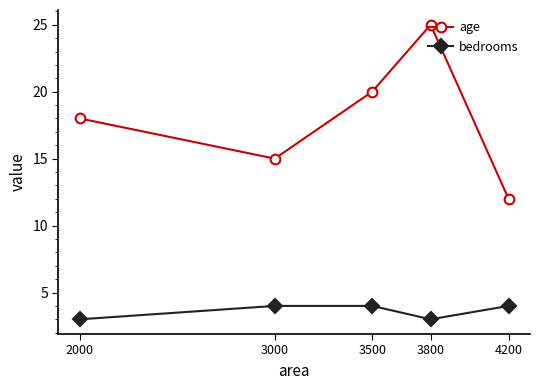

What is the value of the bedrooms point at the 3rd from the left?

4